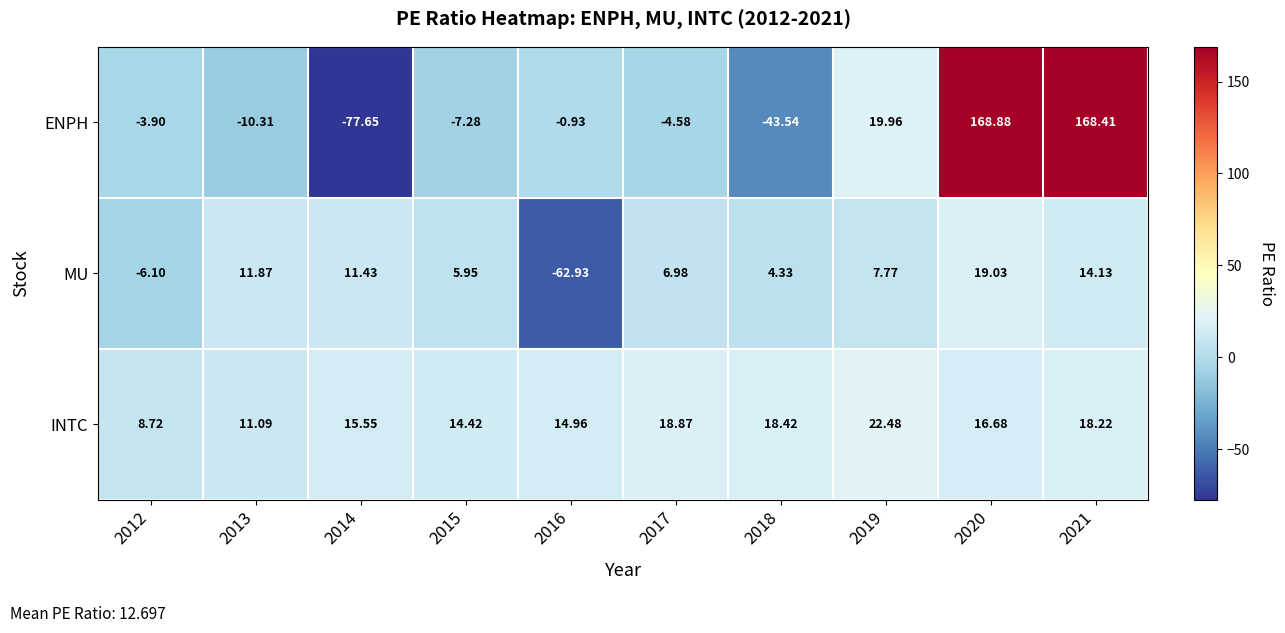

List the series in order of their overall mean, highest first.

ENPH, INTC, MU